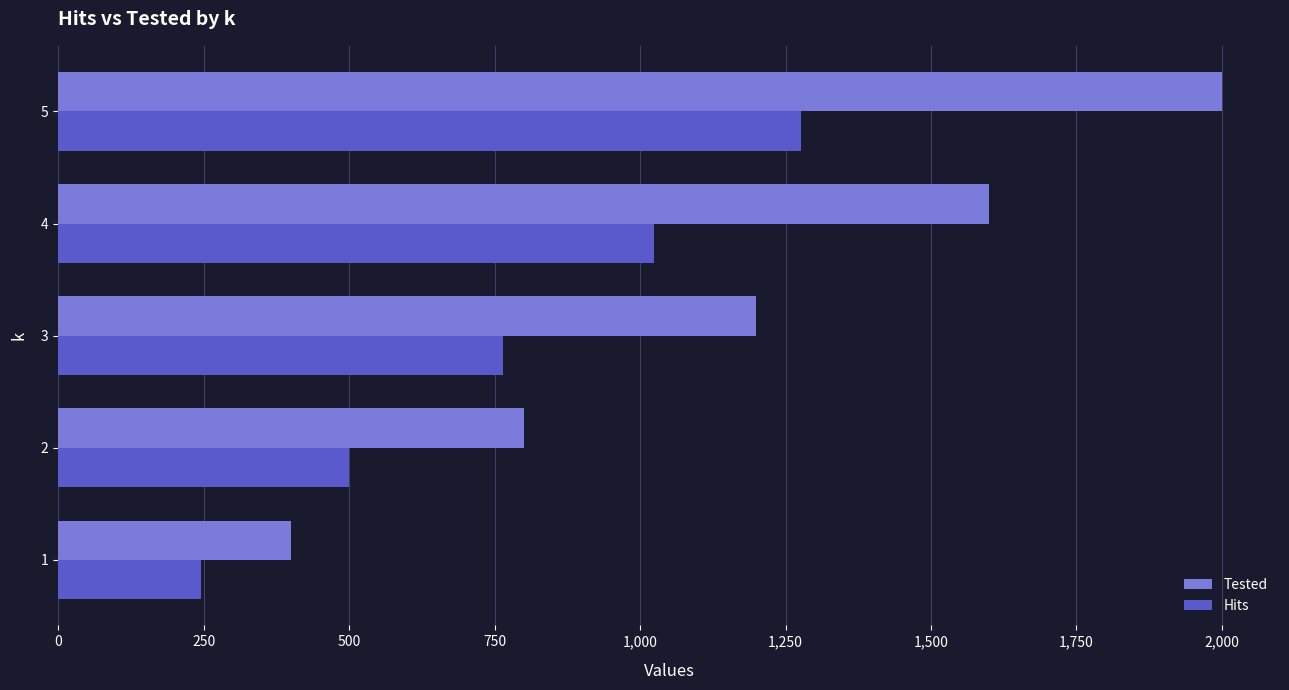

Rank the series at 5 from lowest to highest value.

Hits, Tested